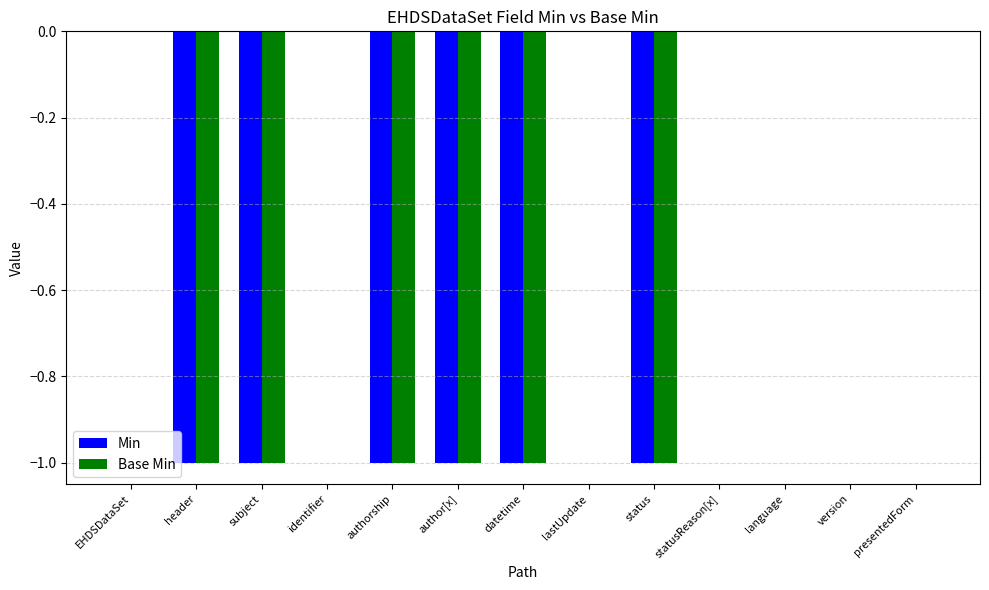

Reading left to right, list all the values displayed in this chart.

Min: EHDSDataSet=0	header=-1	subject=-1	identifier=0	authorship=-1	author[x]=-1	datetime=-1	lastUpdate=0	status=-1	statusReason[x]=0	language=0	version=0	presentedForm=0
Base Min: EHDSDataSet=0	header=-1	subject=-1	identifier=0	authorship=-1	author[x]=-1	datetime=-1	lastUpdate=0	status=-1	statusReason[x]=0	language=0	version=0	presentedForm=0